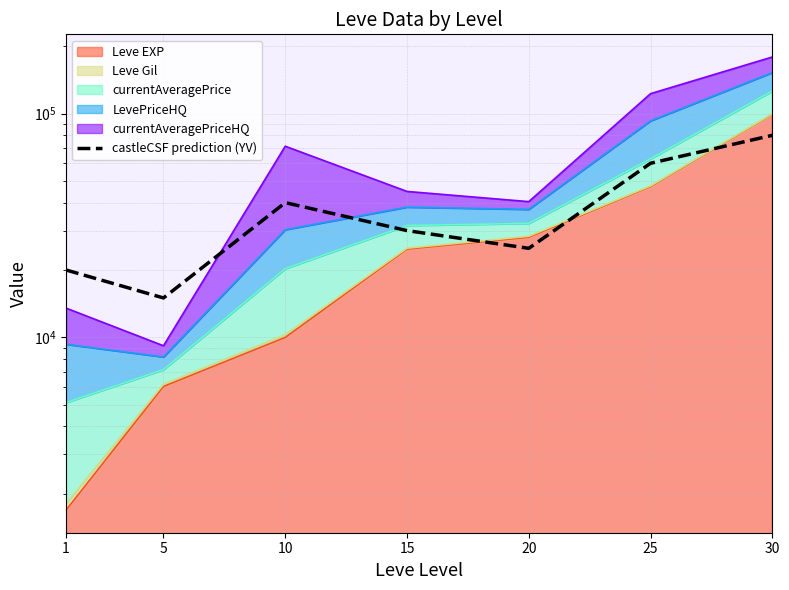

How many categories are shown in the chart?

7